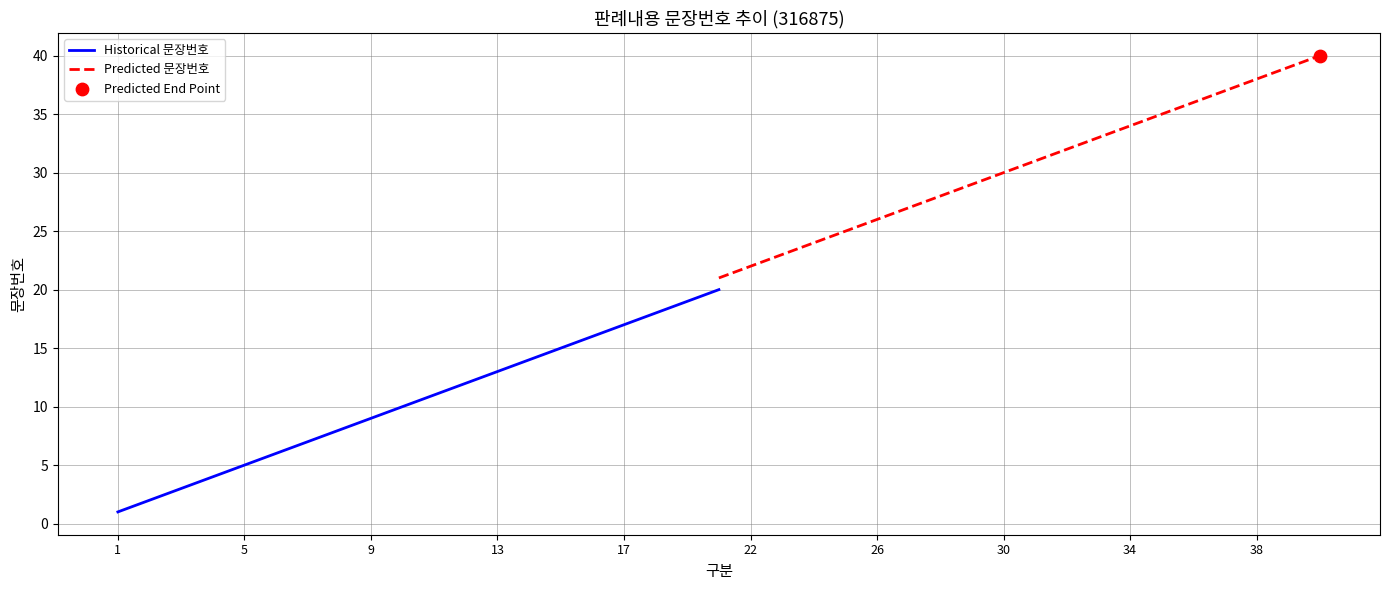

Which series reaches the maximum Y coordinate?

Predicted 문장번호